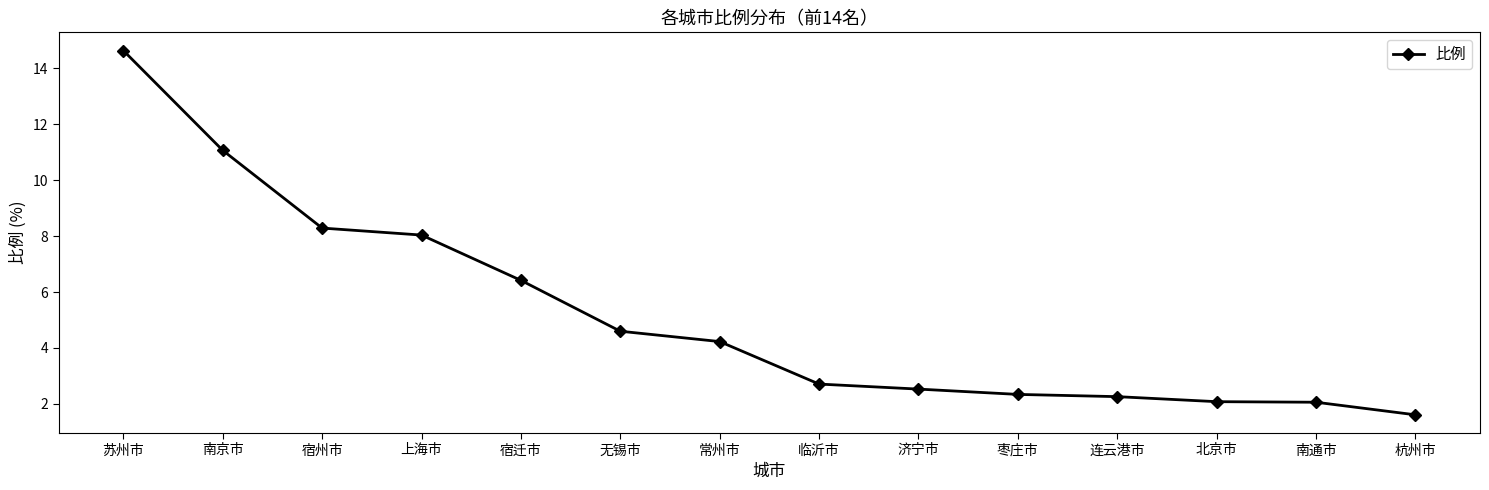

How many distinct data groups are displayed?

1